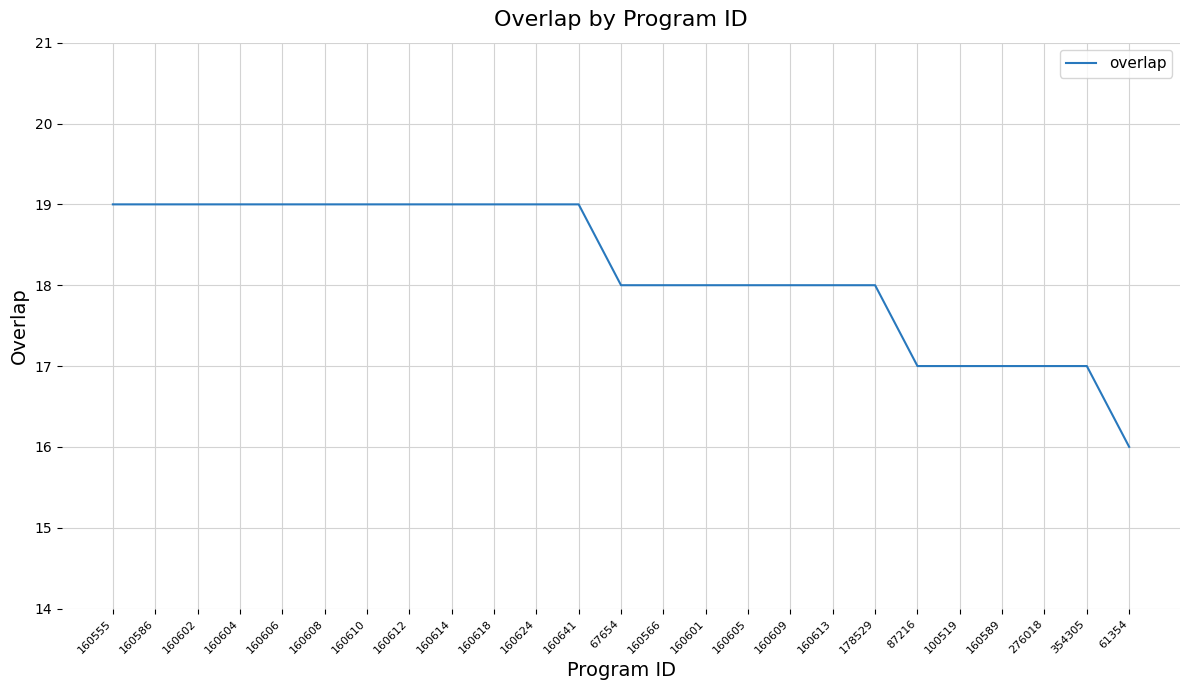

Where does the data first go above 18?

160555